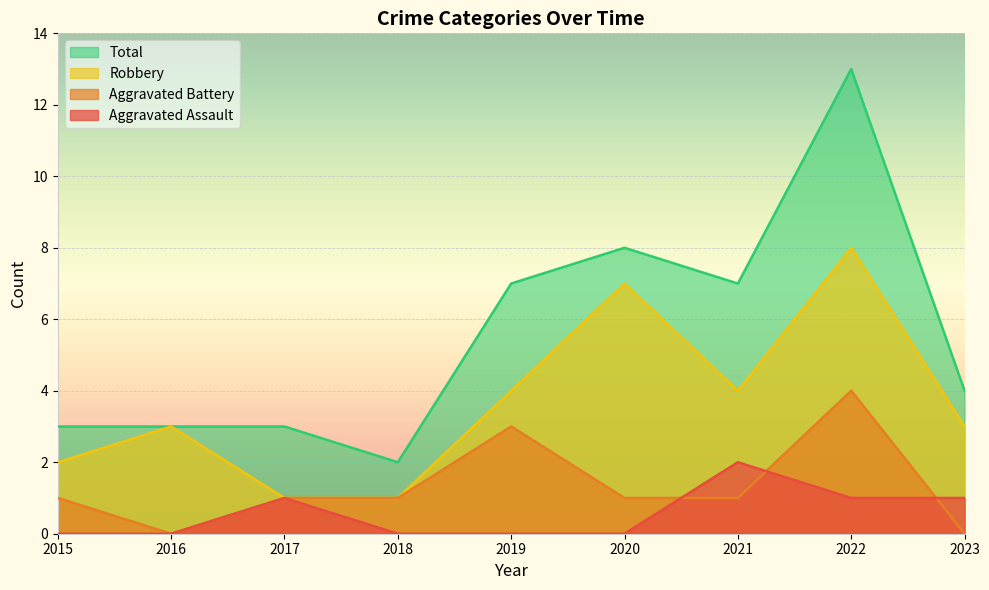

At which category does Aggravated Assault reach its first local peak?

2017